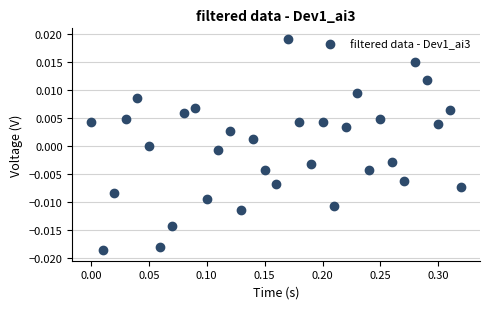

Count the number of points in this scatter plot.

33